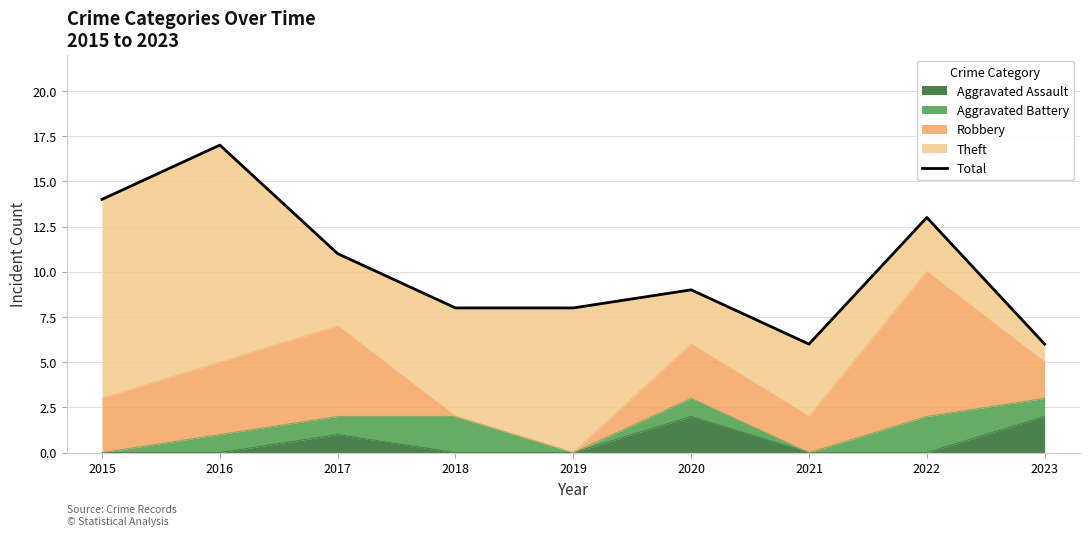

What is the maximum value shown in the chart?

17